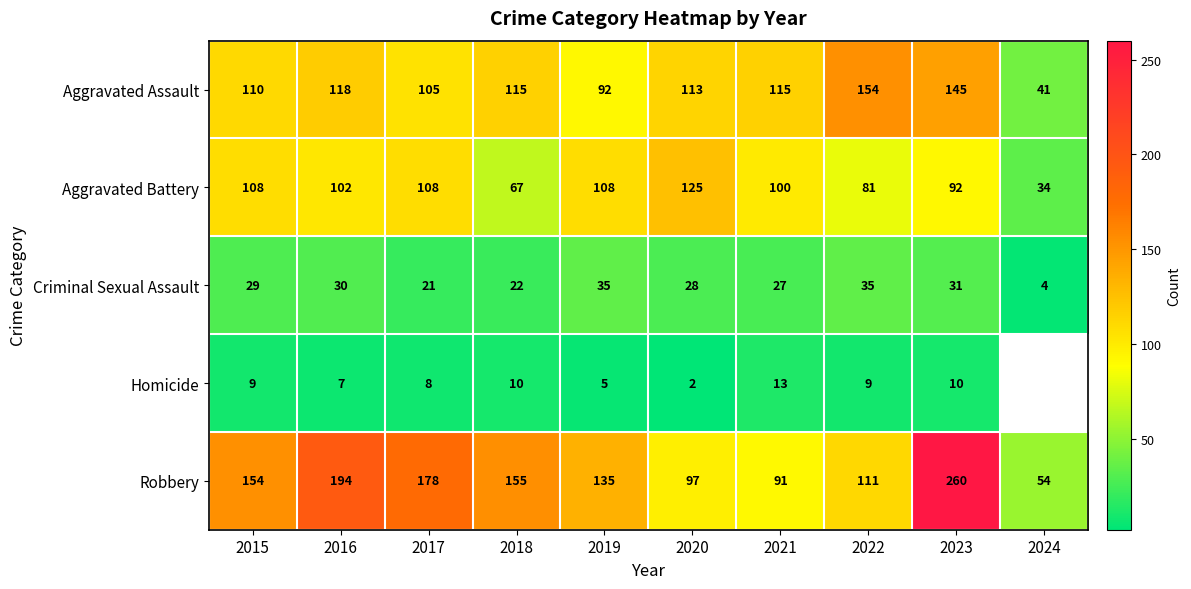

What is the total value across all series at 2016?

451